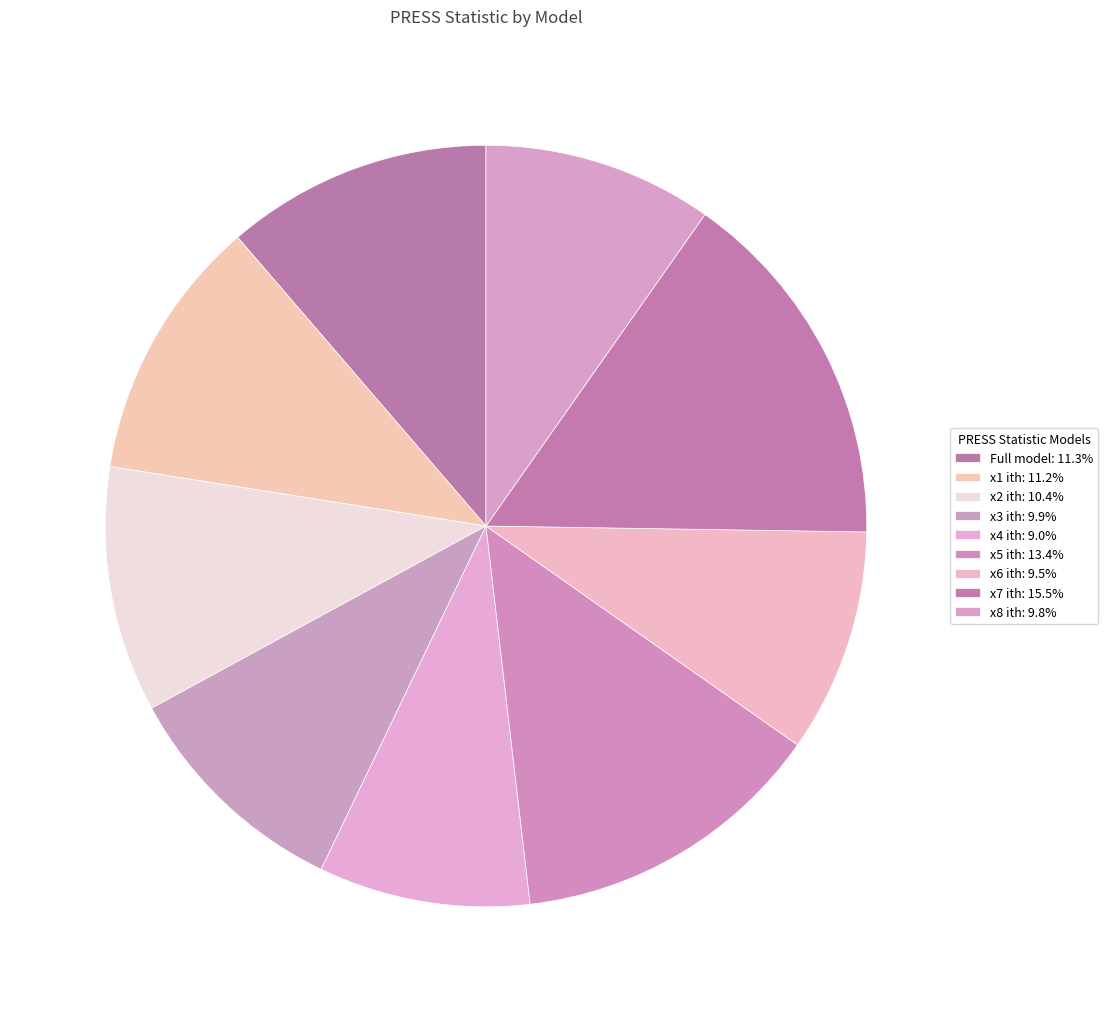

Rank the categories by value from lowest to highest.

x4 ith, x6 ith, x8 ith, x3 ith, x2 ith, x1 ith, Full model, x5 ith, x7 ith